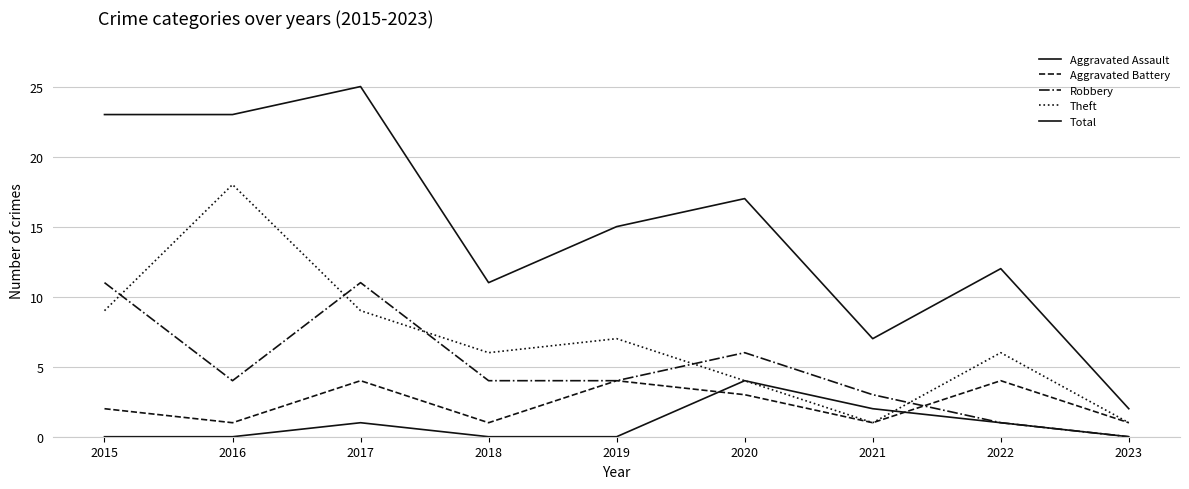

At 2020, list the series in order from largest to smallest.

Total, Robbery, Aggravated Assault, Theft, Aggravated Battery